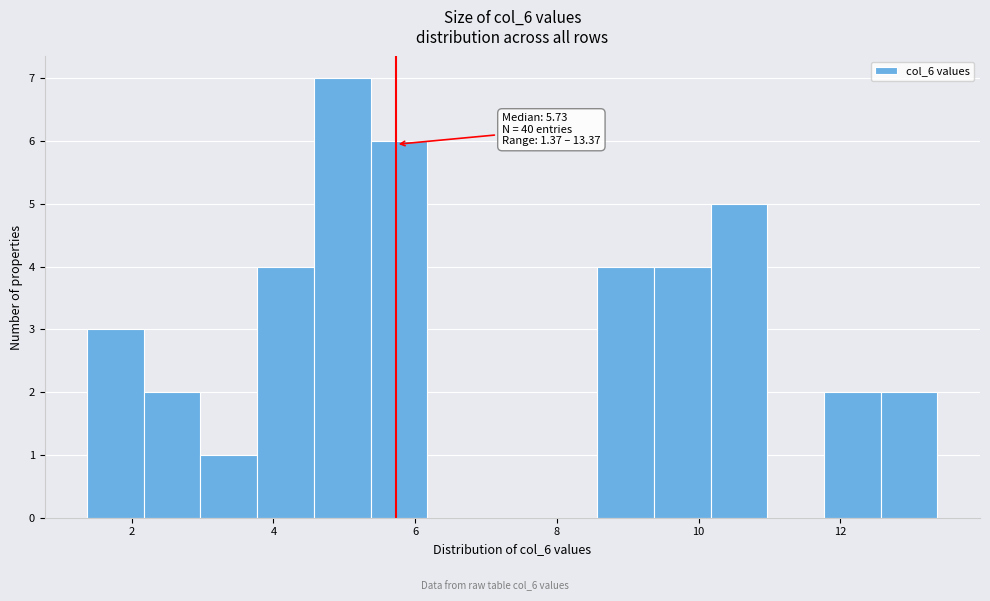

Over which range of the x-axis is the bar tallest?

4.6 to 5.4